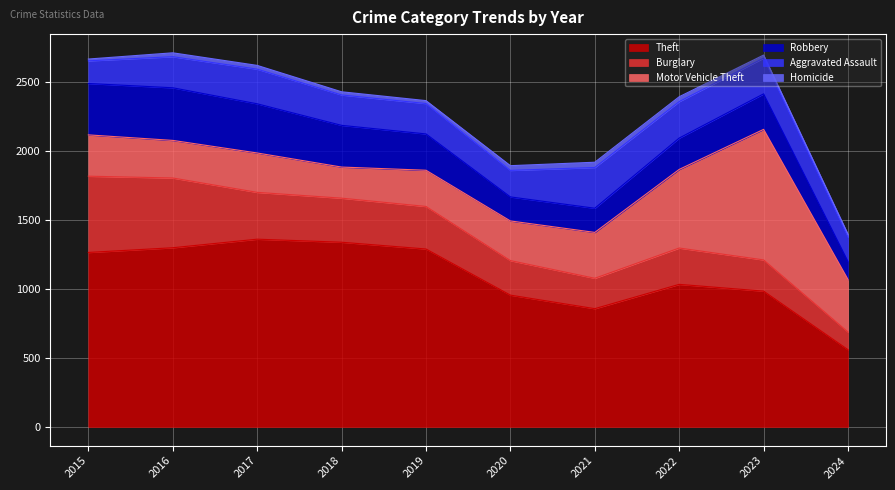

Which has a higher value, 2024 or 2022?

2022